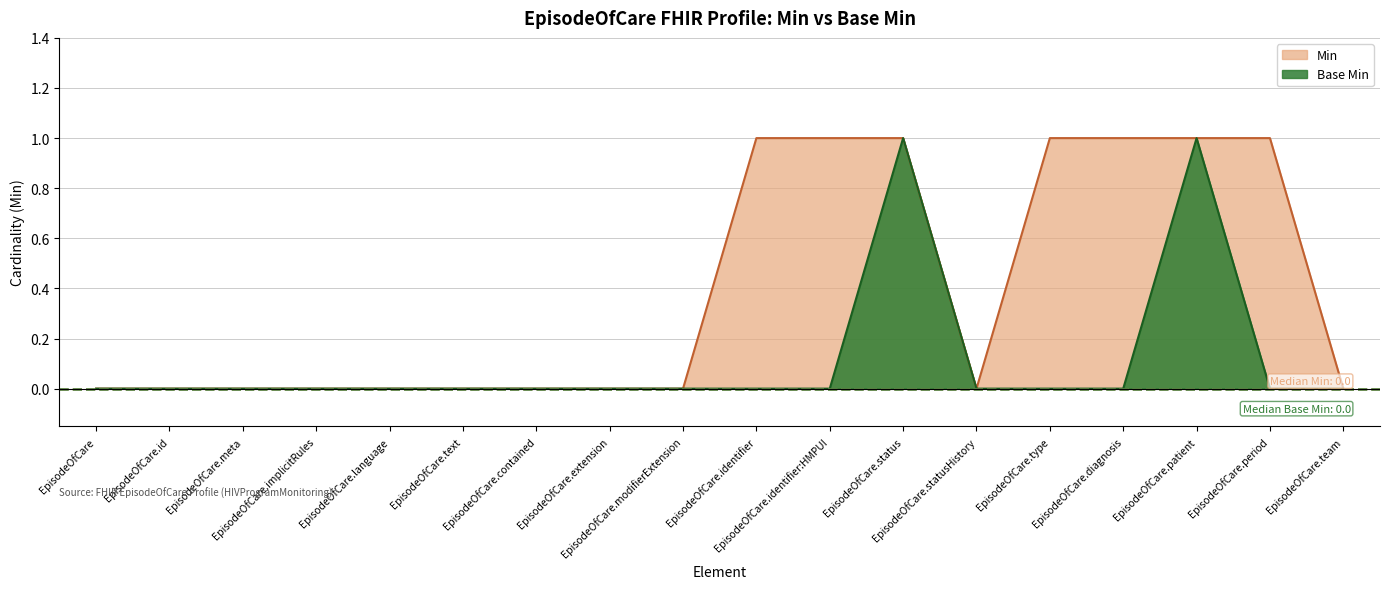

What position from the left is EpisodeOfCare.text?

6